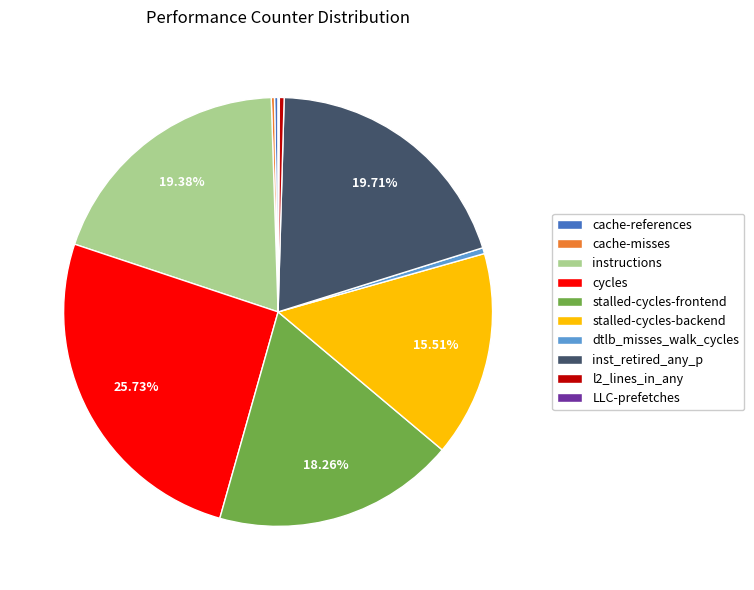

What portion of the pie excludes stalled-cycles-backend?

84.5%